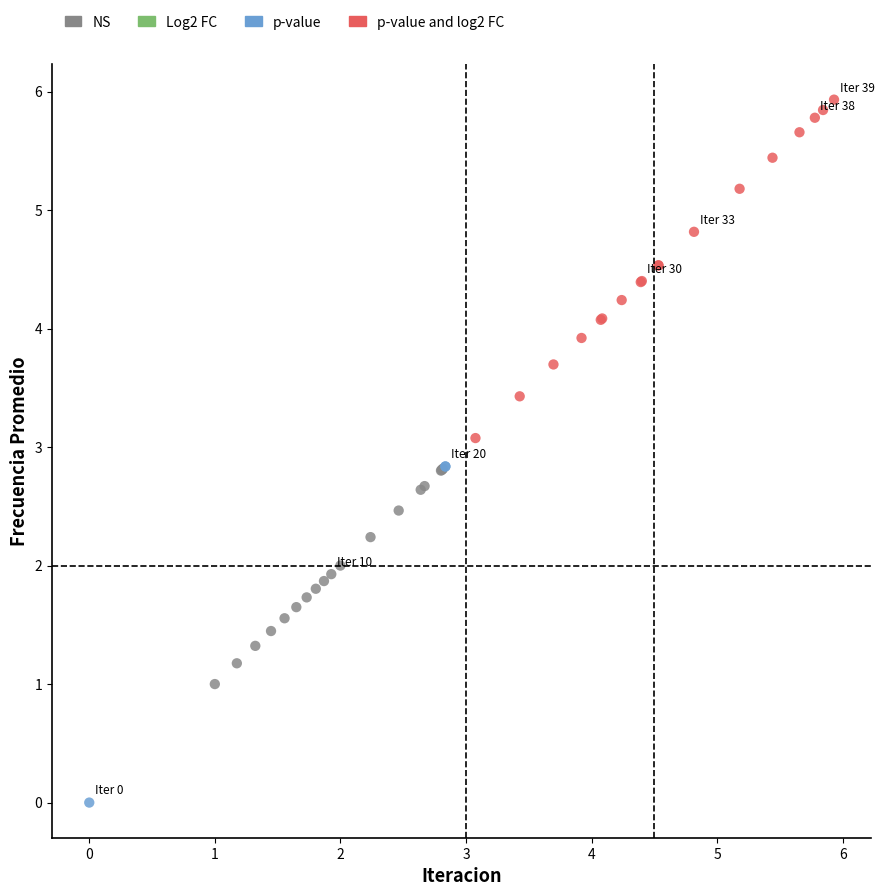

Which series contains the highest Y value?

p-value and log2 FC